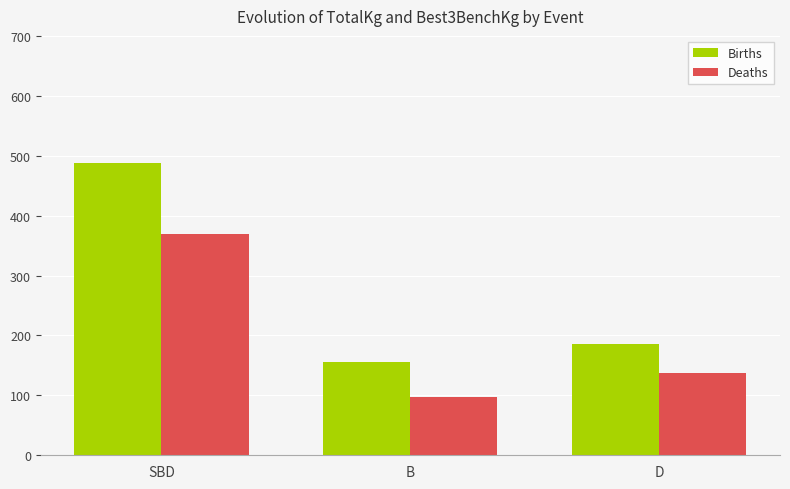

At which category is the sum across all series the highest?

SBD